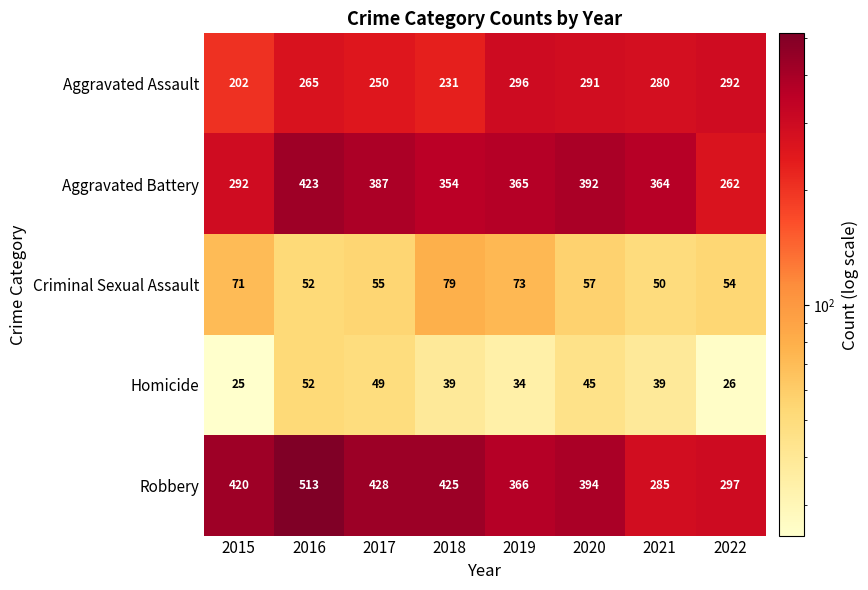

Which series changed the most between 2019 and 2020?

Robbery